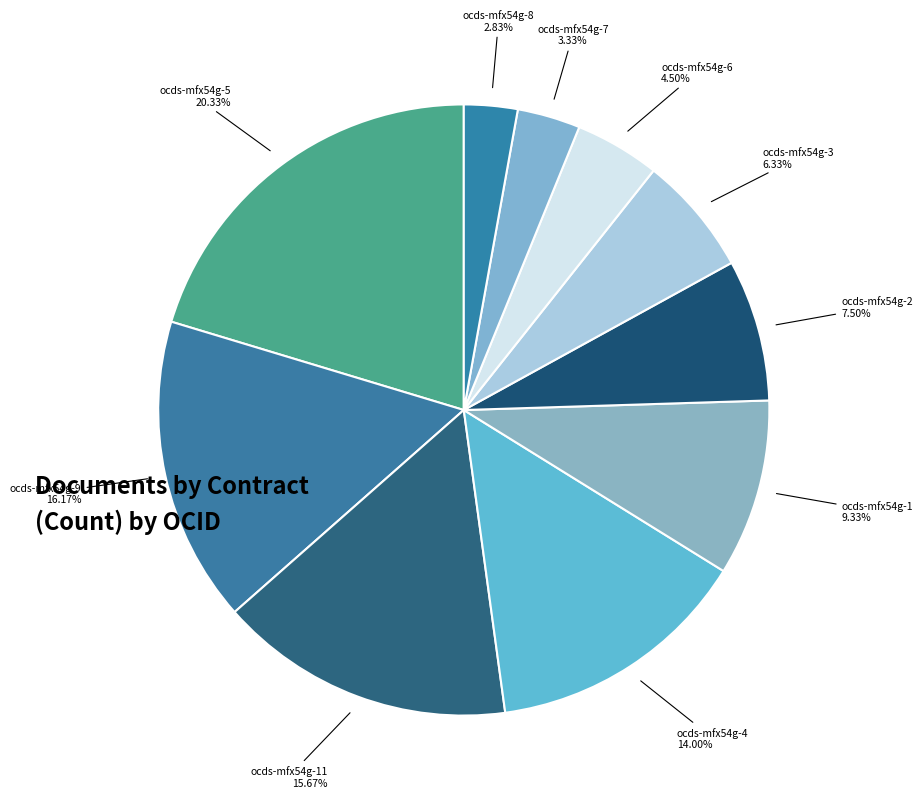

How many slices are in this pie chart?

10